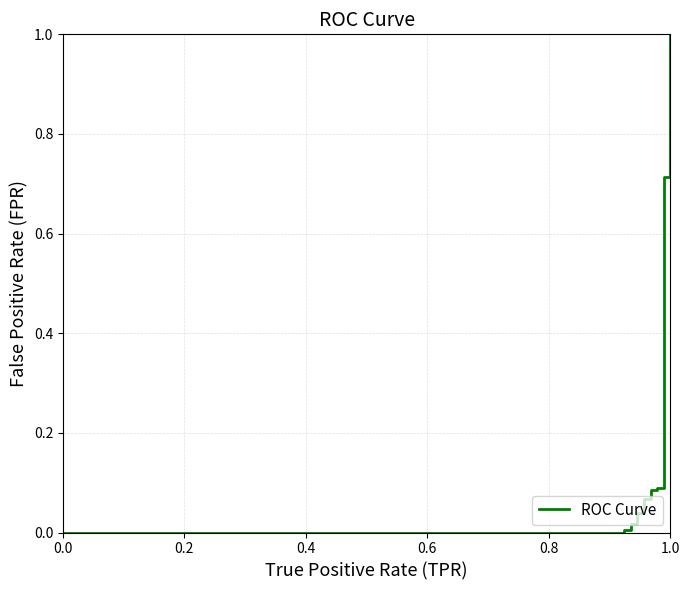

Reading left to right, list all the values displayed in this chart.

0.0	0.0	0.0	0.0	0.0	0.0	0.0	0.0	0.0	0.1	0.1	0.1	0.1	0.1	0.1	0.1	0.2	0.4	0.4	0.7	0.7	1.0